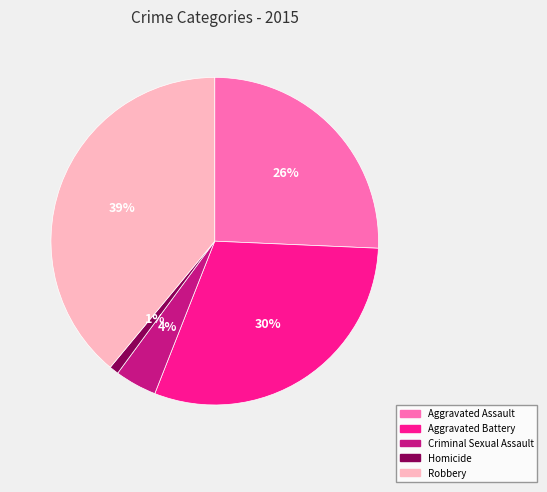

Does Criminal Sexual Assault account for over 50% of the chart?

No